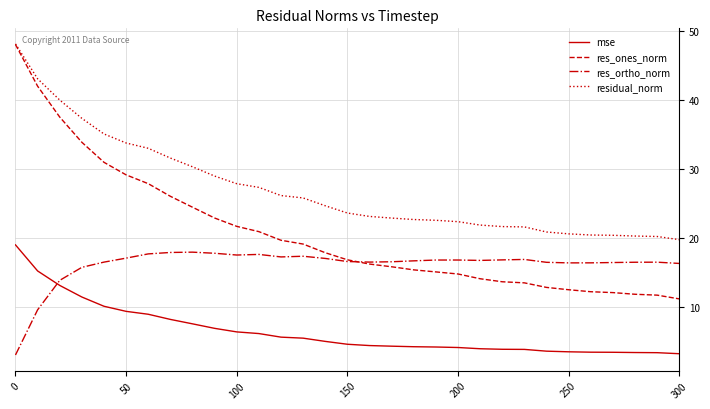

What is the lowest value of the mse series?

3.2